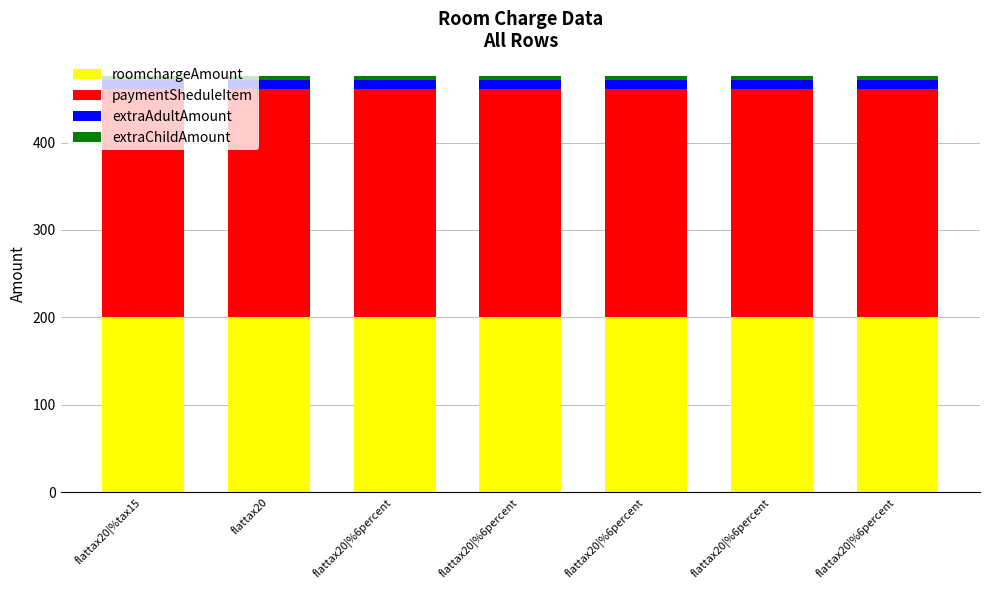

Does the chart contain any negative values?

No